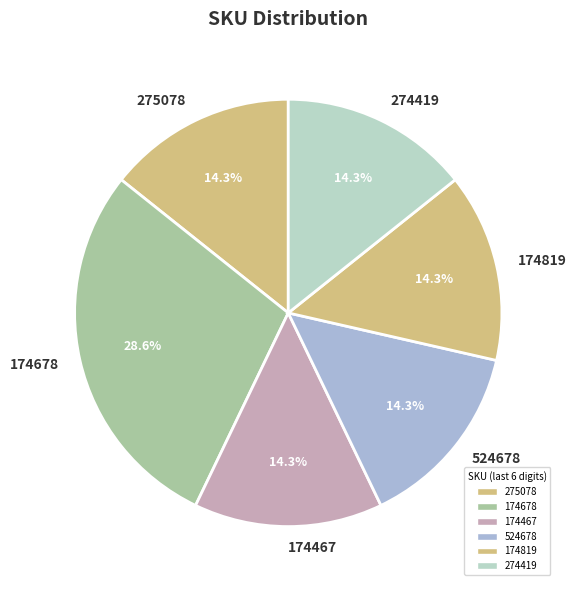

What is the largest slice in the pie chart?

174678